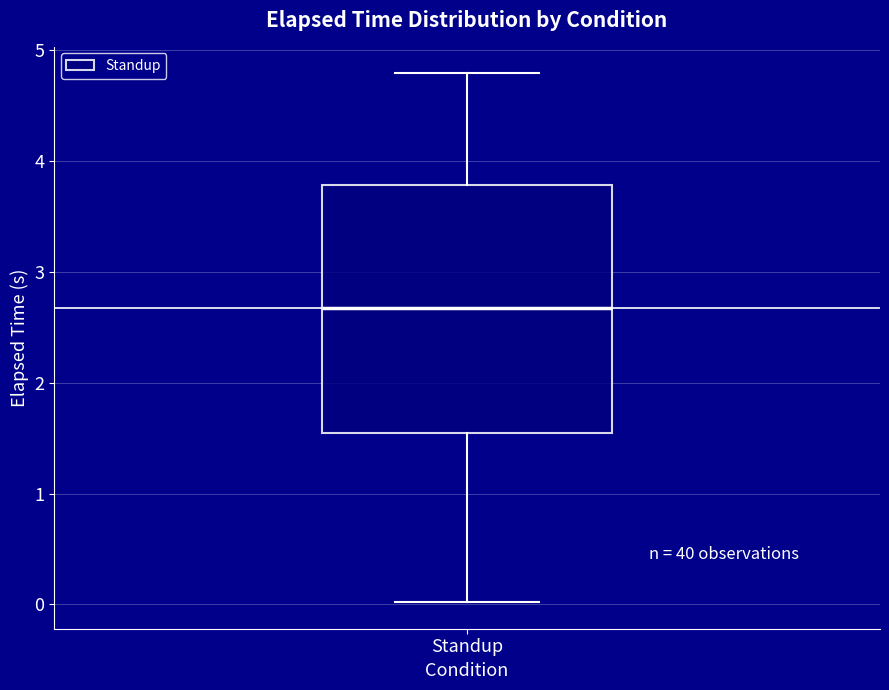

Read this box plot against the y-axis: the position of the median line, the range covered by the box, and the ends of both whiskers. The values are not printed on the chart, so give them approximately, as read against the axis.

median 2.7, box 1.5 to 3.8, whiskers 0.0 to 4.8